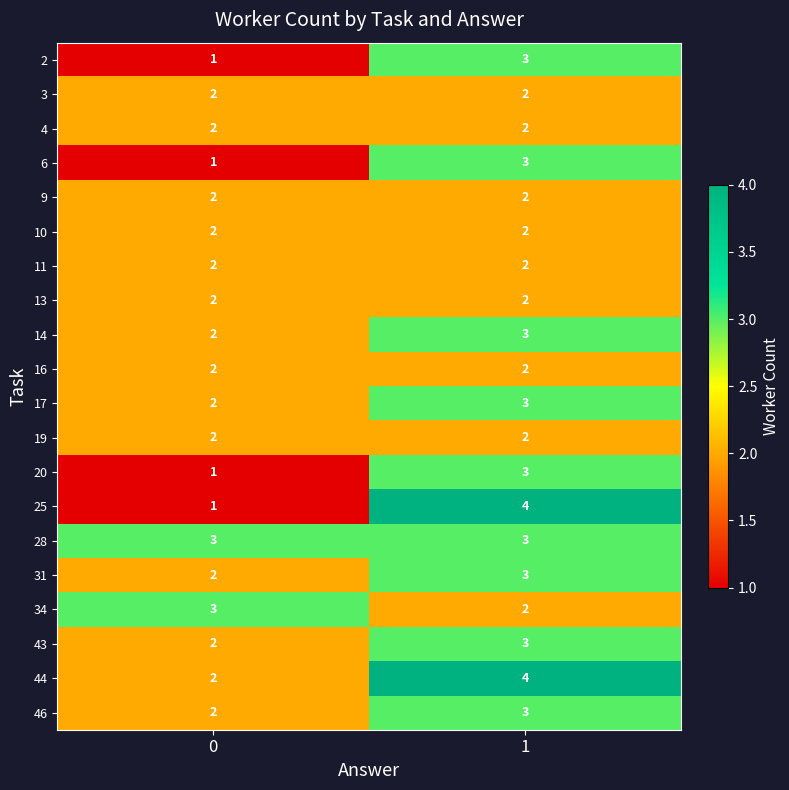

The 19 series shows 2 at 0. True or false?

True